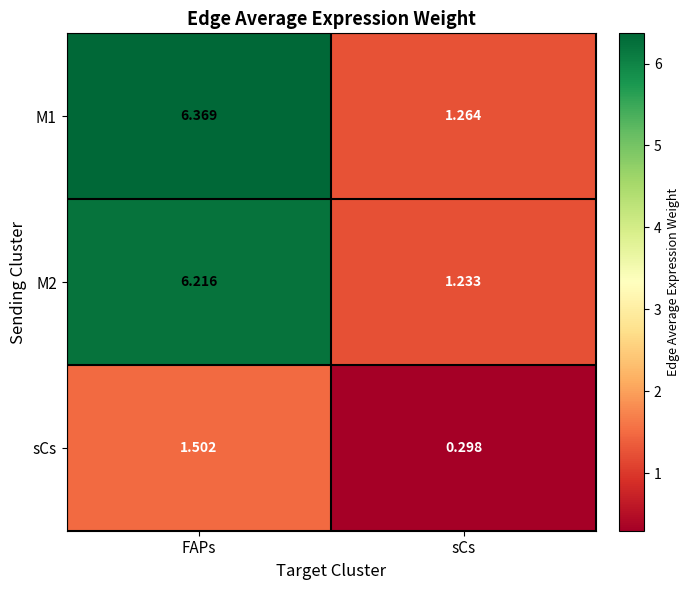

At which label is M1 closest to 3?

sCs